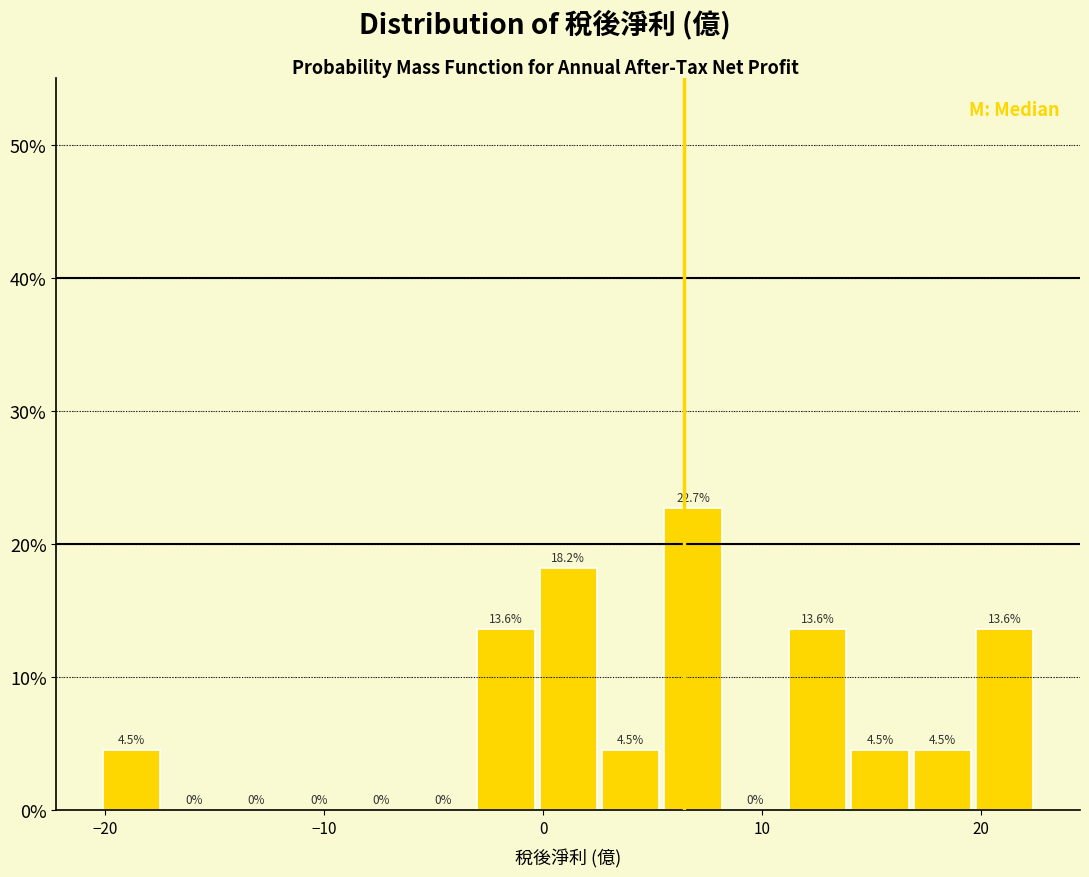

Around what value on the x-axis is the tallest bar? Give the approximate position of its centre, as read against the axis.

7